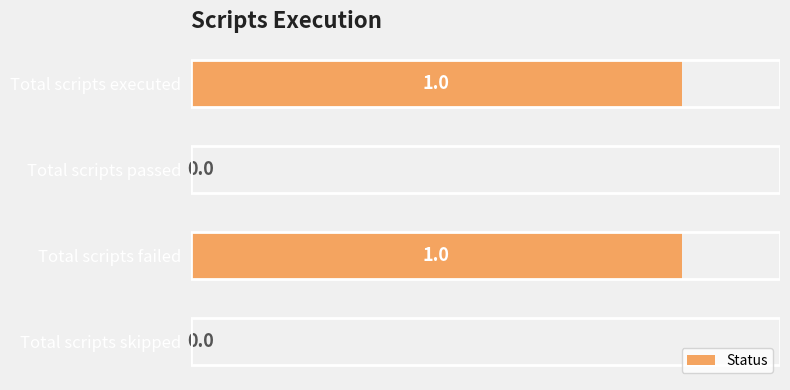

The value at Total scripts skipped is 0. True or false?

True